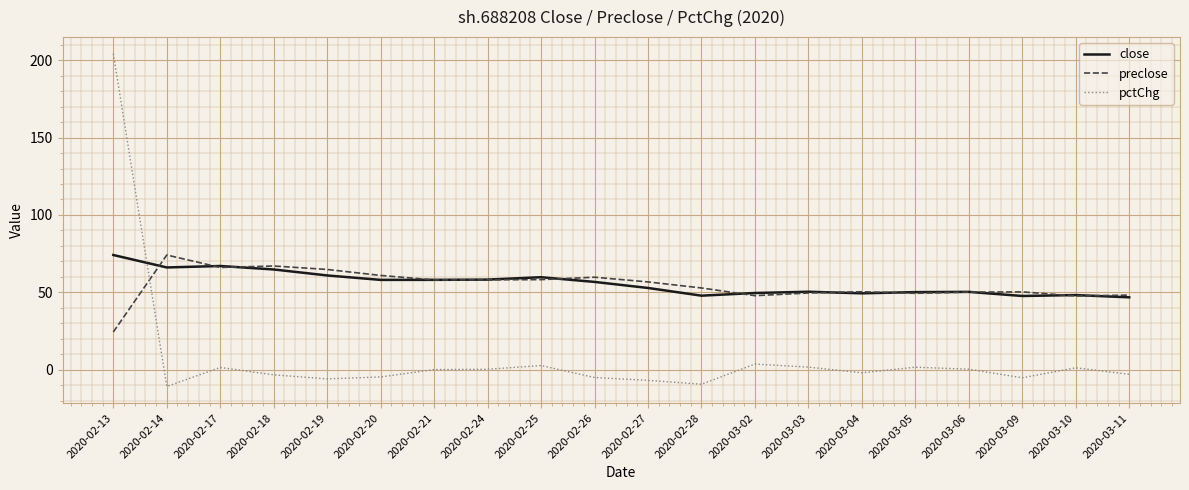

The close series shows 50.1 at 2020-03-05. True or false?

True